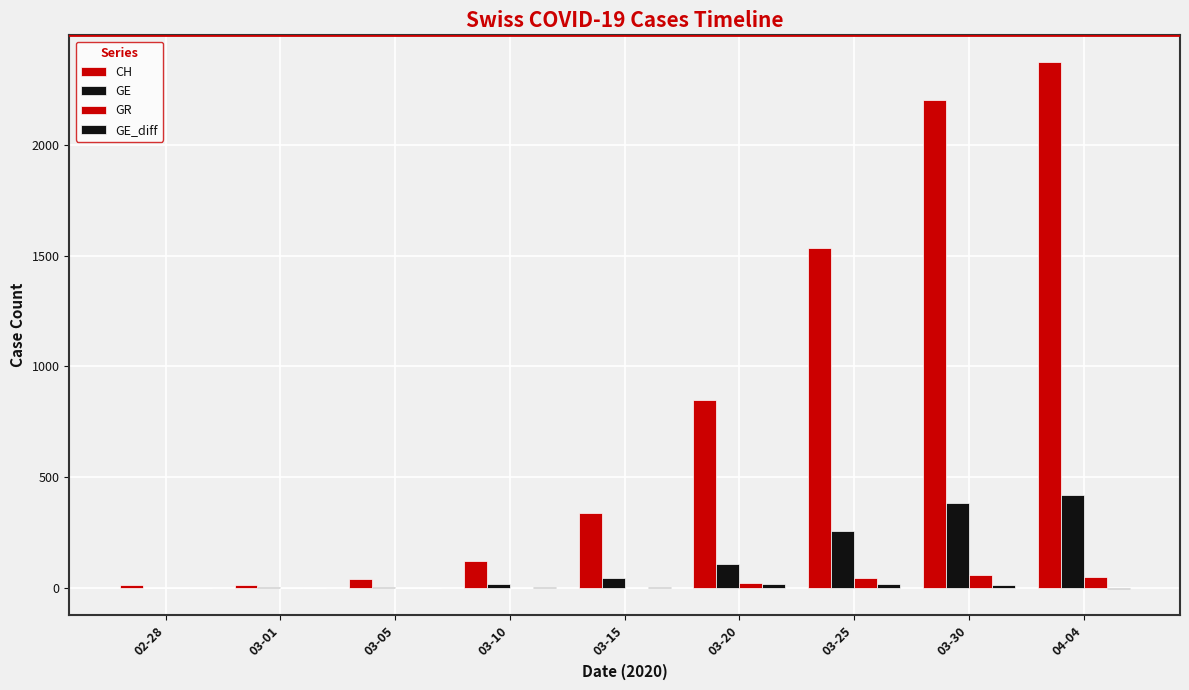

How many distinct data groups are displayed?

4